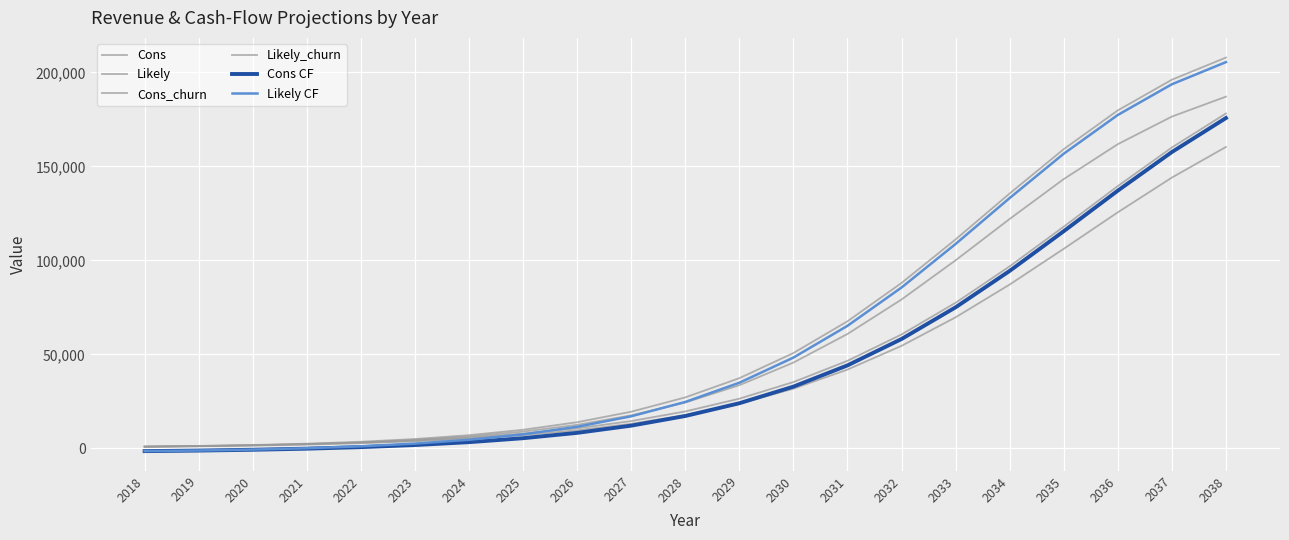

Does the chart have visible grid lines?

Yes